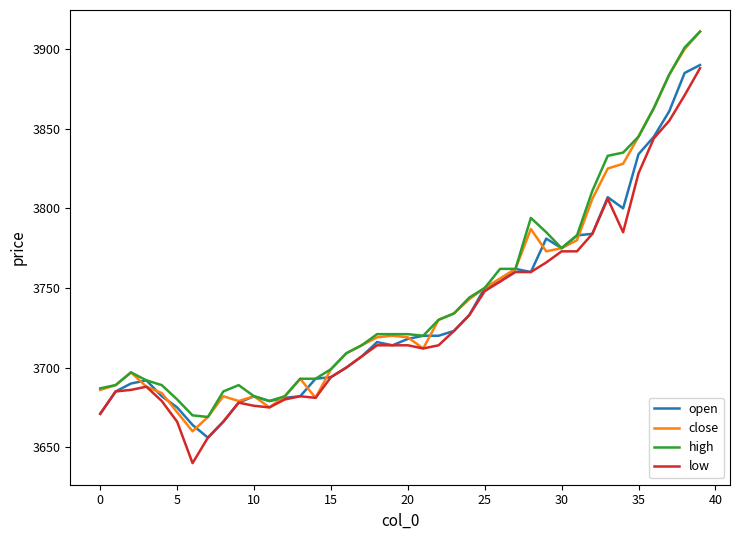

What is the highest value of the low series?

3888